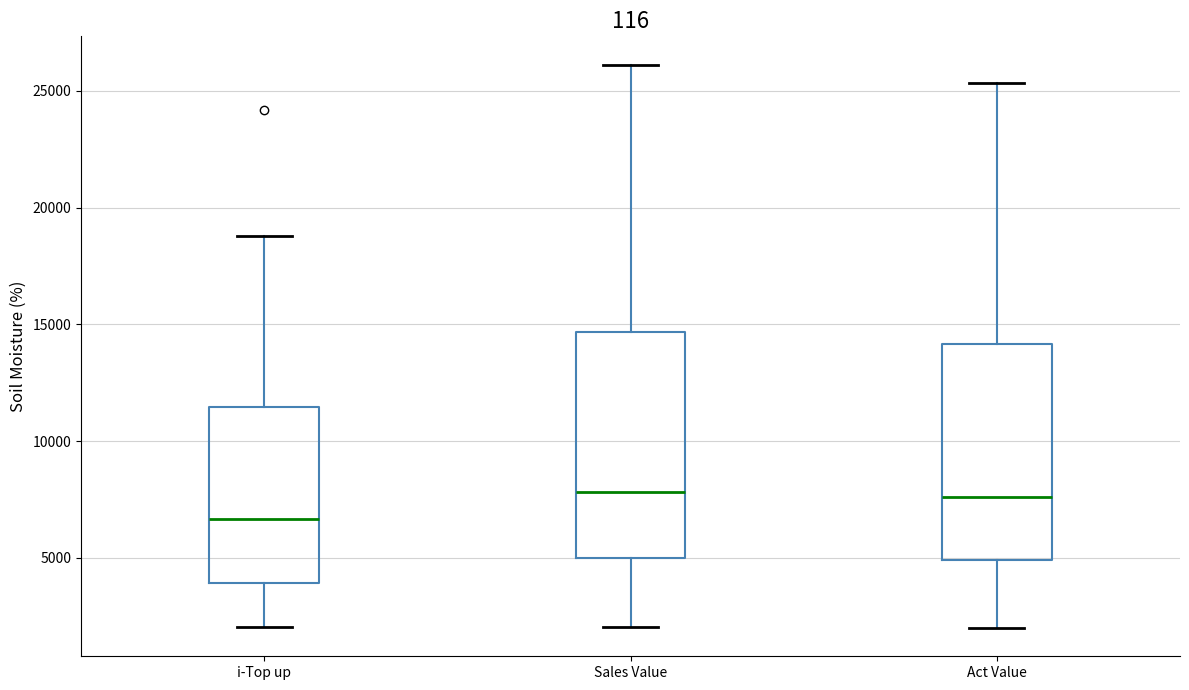

Reading left to right, transcribe this box plot: for each box, give where its median line is, the range the box spans, and where its two whiskers end, as read against the y-axis. The values are not printed on the chart, so give them approximately, as read against the axis.

i-Top up: median 6500, box 4000 to 11500, whiskers 2000 to 19000
Sales Value: median 8000, box 5000 to 14500, whiskers 2000 to 26000
Act Value: median 7500, box 5000 to 14000, whiskers 2000 to 25500